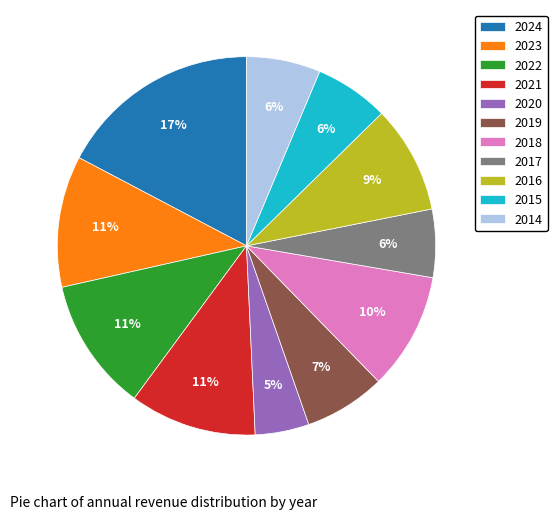

Count the number of slices in the pie.

11